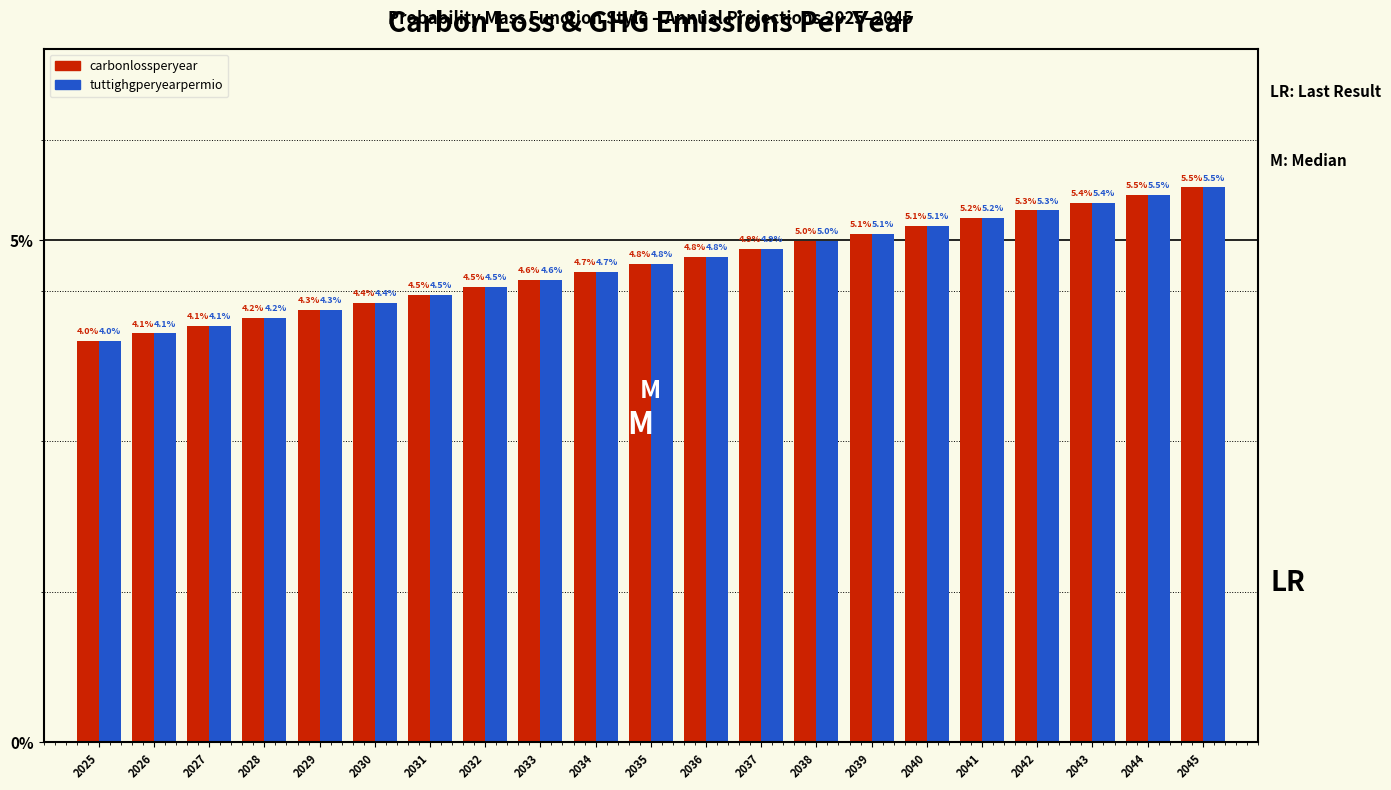

Reading right to left, what are all the values shown in this chart?

carbonlossperyear: 5.5	5.5	5.4	5.3	5.2	5.1	5.1	5.0	4.9	4.8	4.8	4.7	4.6	4.5	4.5	4.4	4.3	4.2	4.1	4.1	4.0
tuttighgperyearpermio: 5.5	5.5	5.4	5.3	5.2	5.1	5.1	5.0	4.9	4.8	4.8	4.7	4.6	4.5	4.5	4.4	4.3	4.2	4.1	4.1	4.0